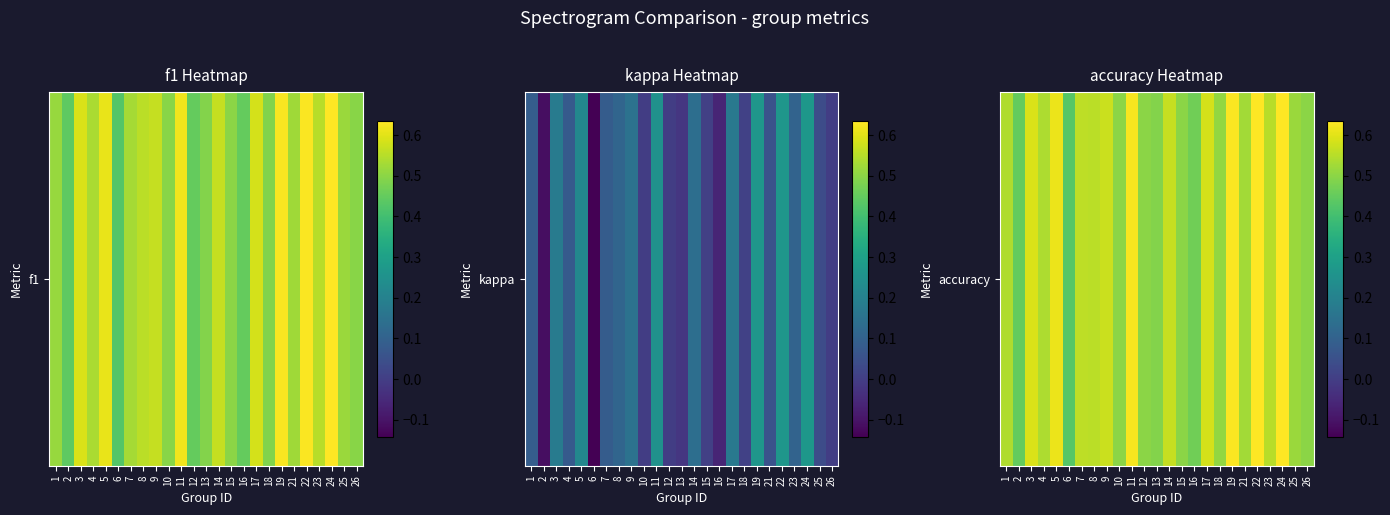

True or false: the data shows 0.6 at 11.

True